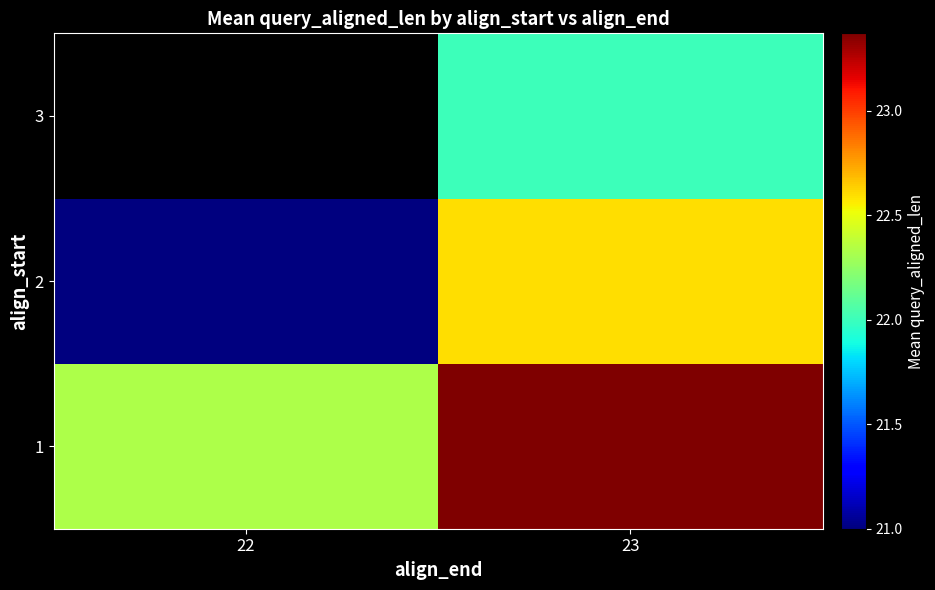

What is the difference between the maximum and minimum values in the 2 series?

1.6